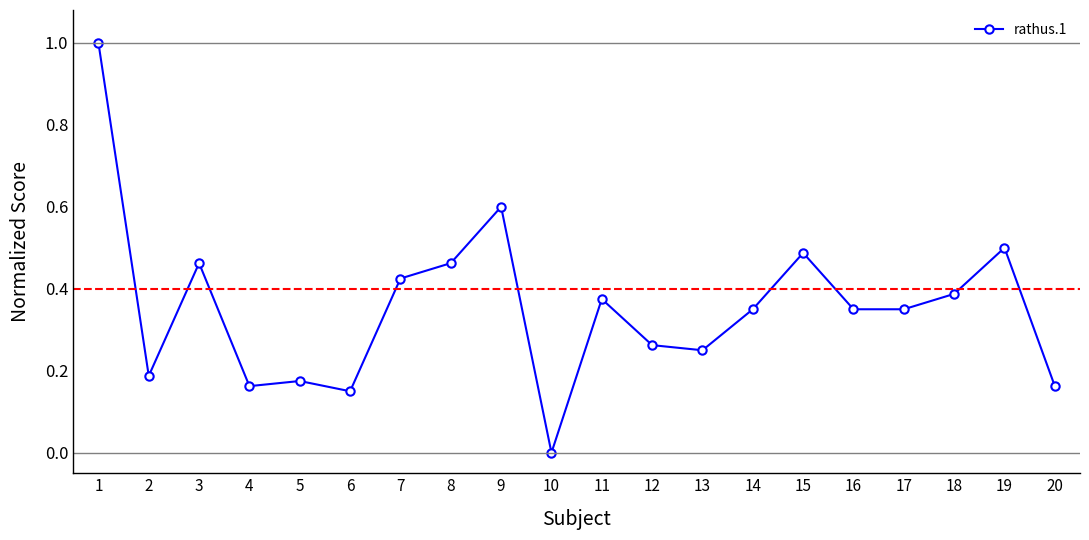

Where is the first local minimum?

2